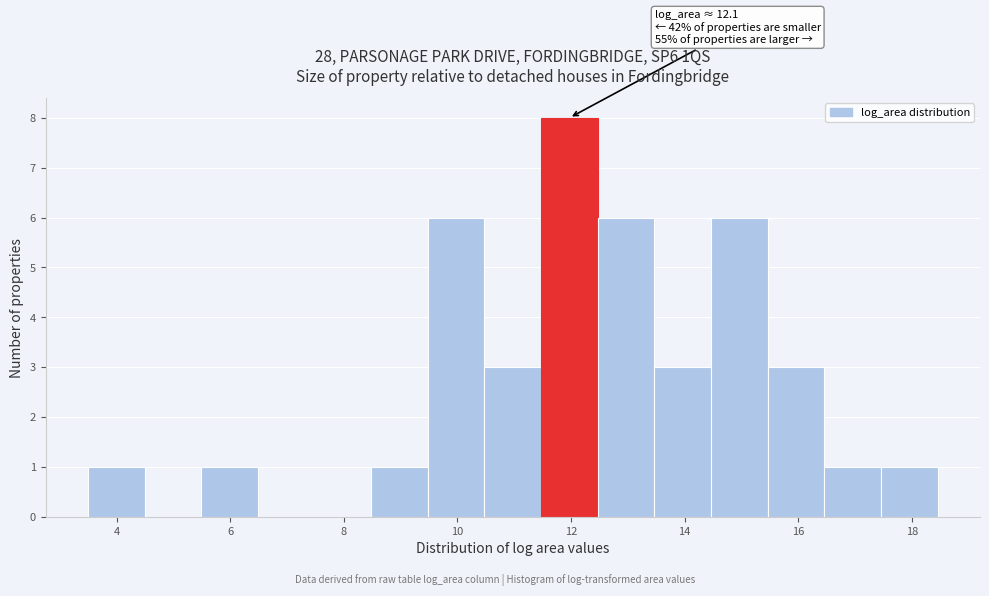

Over which range of the x-axis is the bar tallest?

11.4 to 12.4